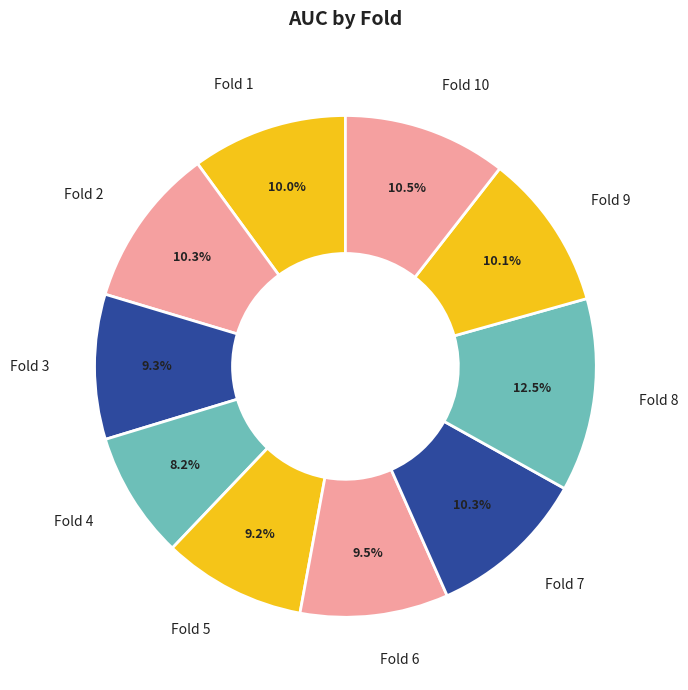

Which slice is the smallest?

Fold 4